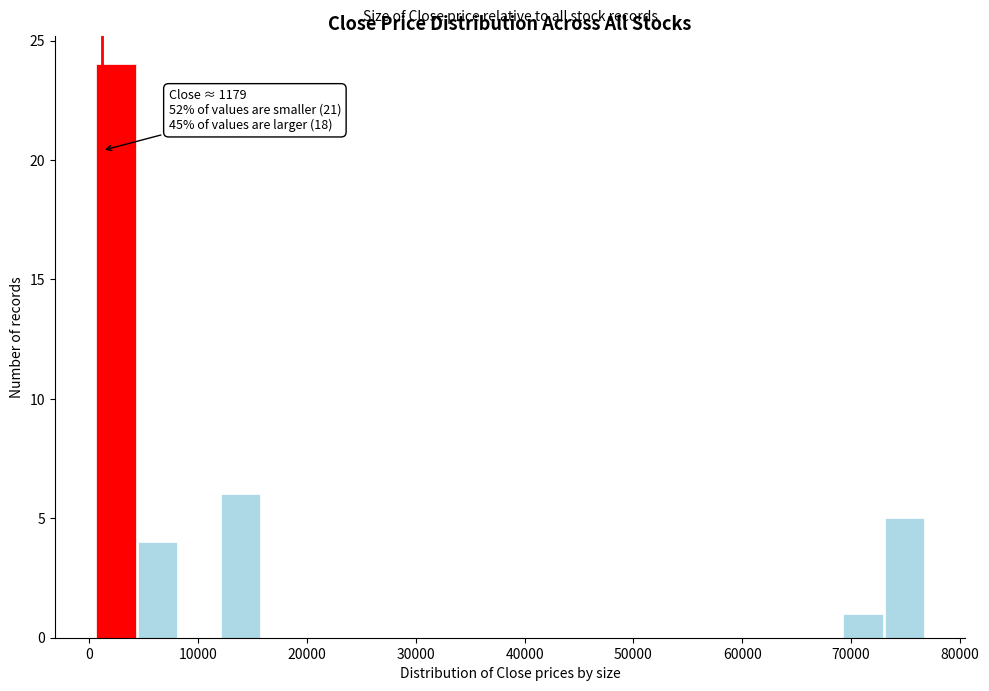

Read against the x-axis, roughly where is the centre of the tallest bar?

2000